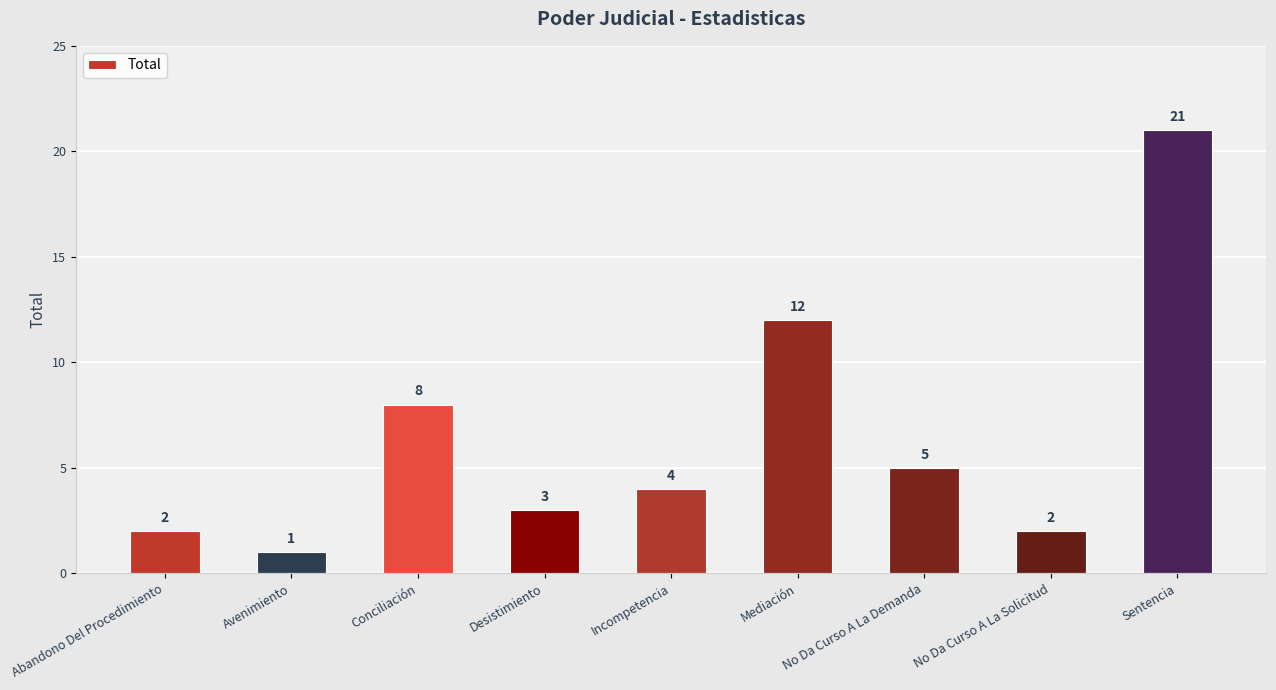

Count the number of categories in the chart.

9